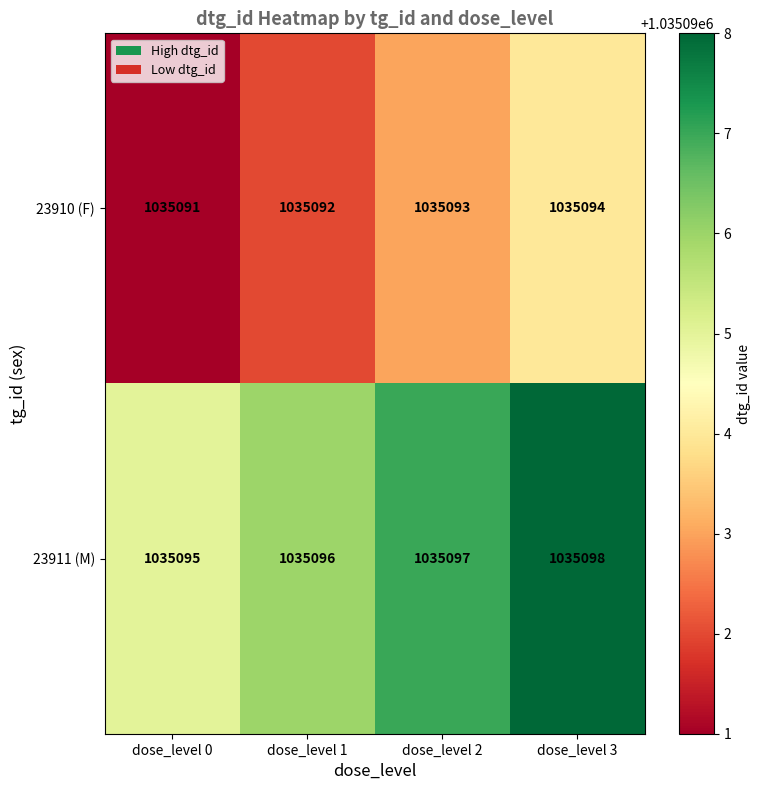

What is the difference between the maximum and minimum values in the 23911 (M) series?

3